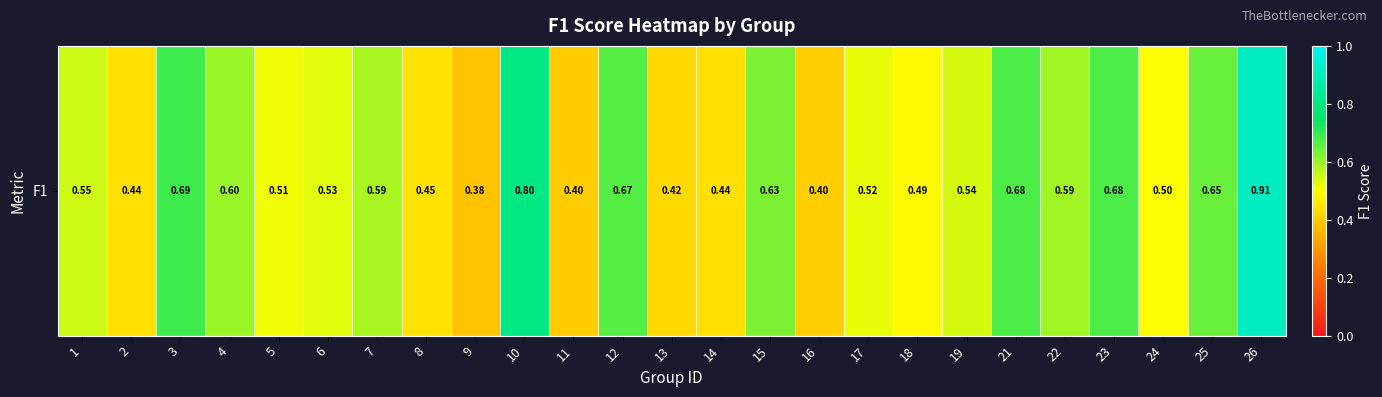

Reading left to right, what are all the values shown in this chart?

0.5	0.4	0.7	0.6	0.5	0.5	0.6	0.4	0.4	0.8	0.4	0.7	0.4	0.4	0.6	0.4	0.5	0.5	0.5	0.7	0.6	0.7	0.5	0.6	0.9